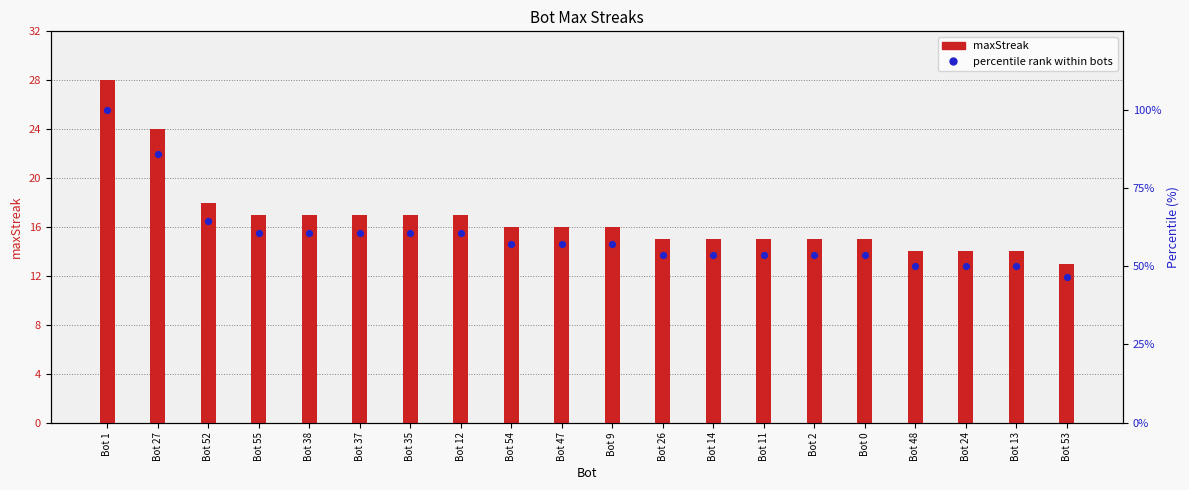

Which series reaches the maximum Y coordinate?

percentile rank within bots